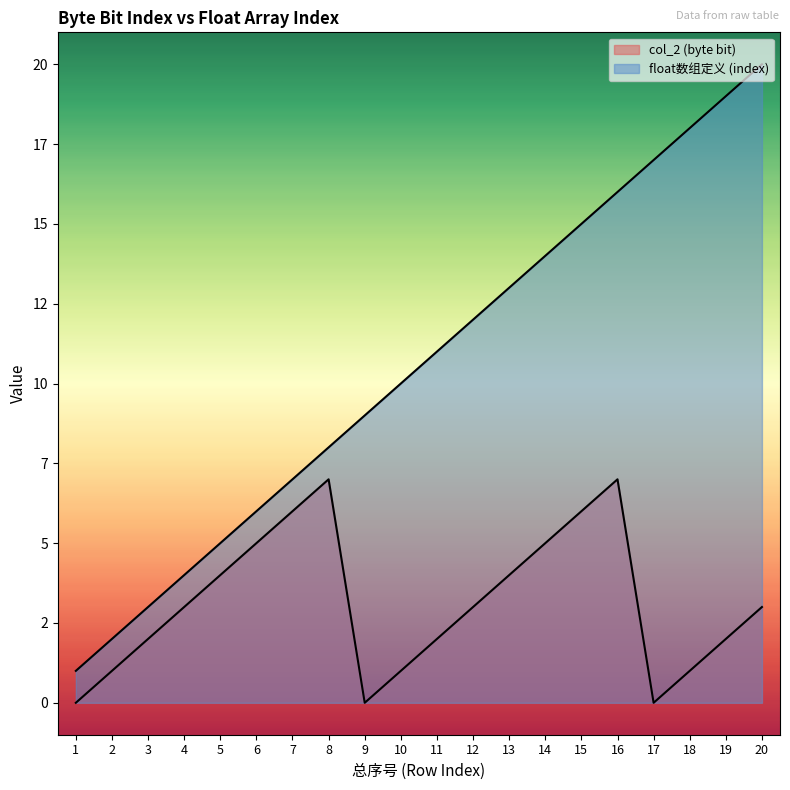

True or false: col_2 (byte bit) and float数组定义 (index) cross at least once.

False